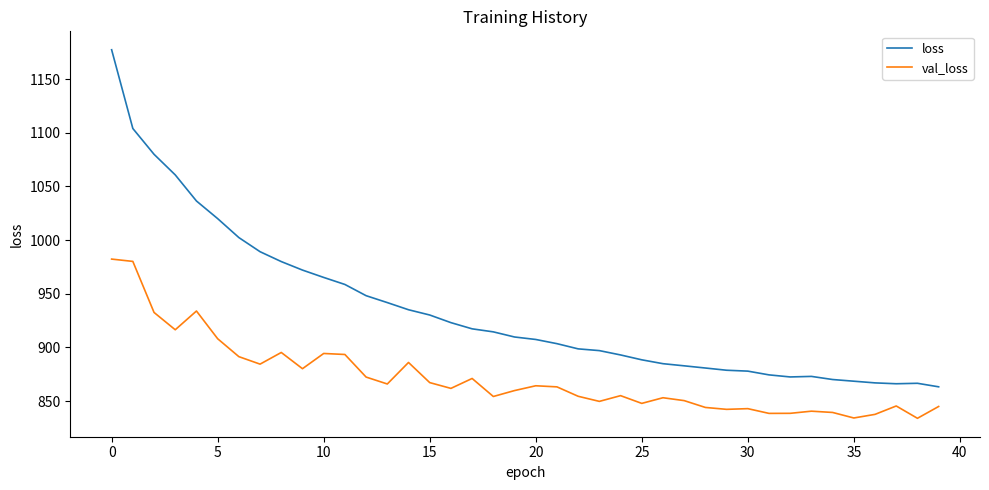

How many lines are shown in the chart?

2